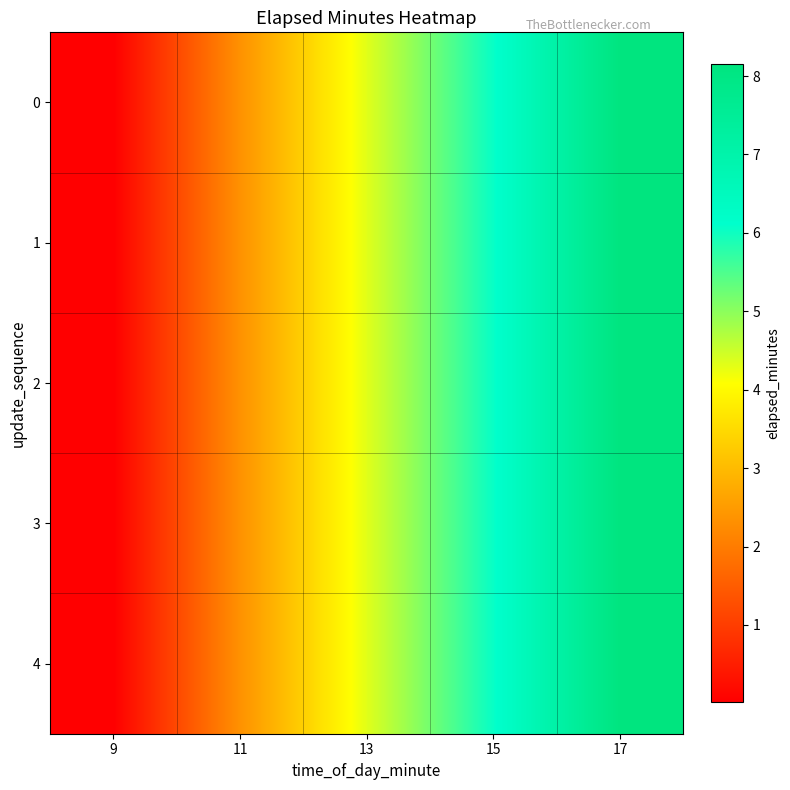

At which category is the sum across all series the highest?

17